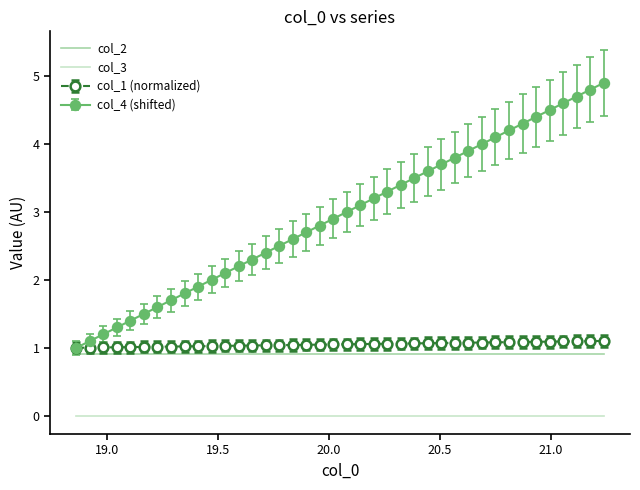

Which series has the largest range (max minus min)?

col_4 (shifted)